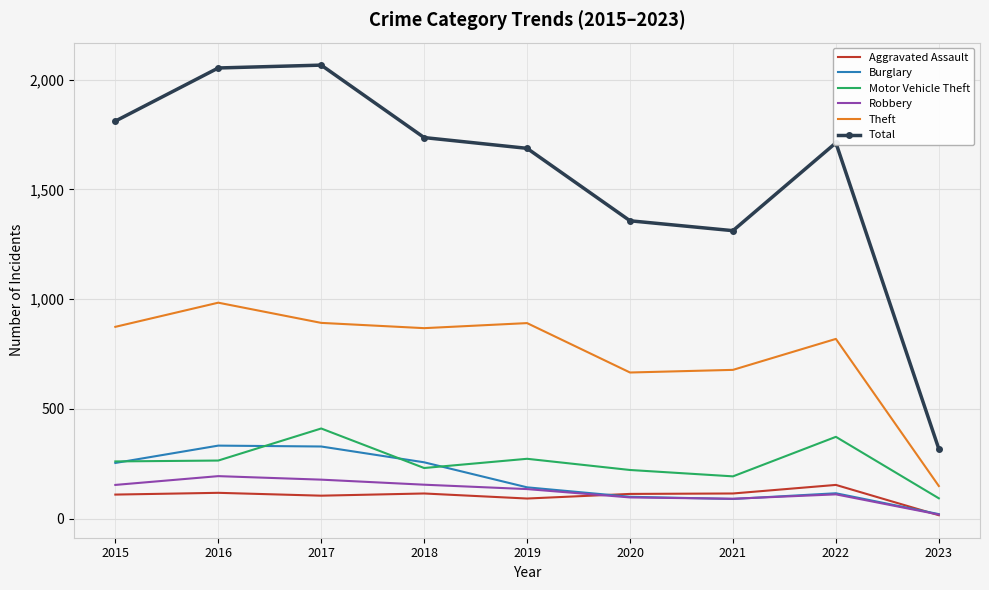

What is the average value of the Motor Vehicle Theft series?

258